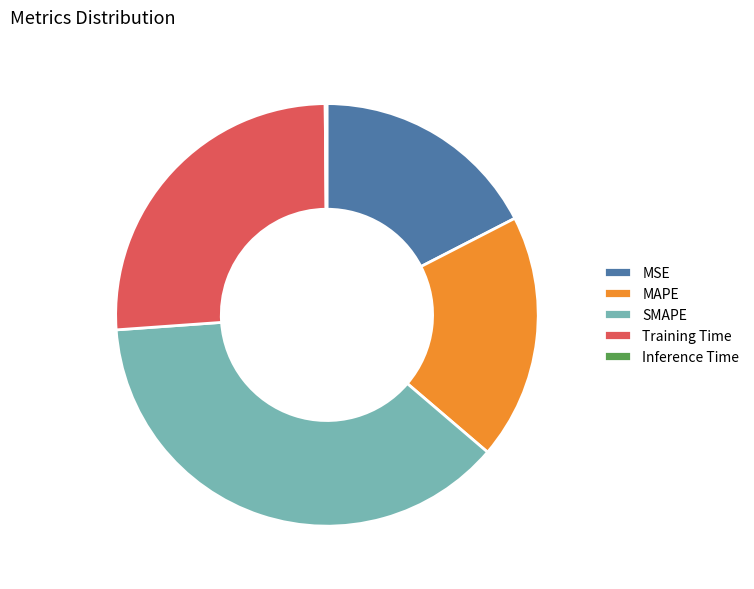

Does any single category account for the majority?

No